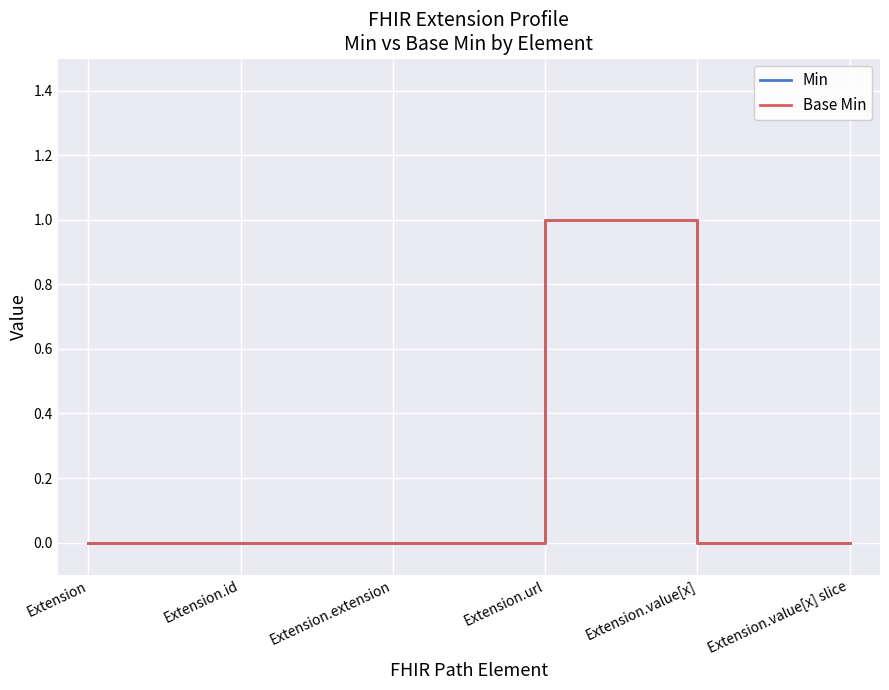

Which series has the widest spread of values?

Min